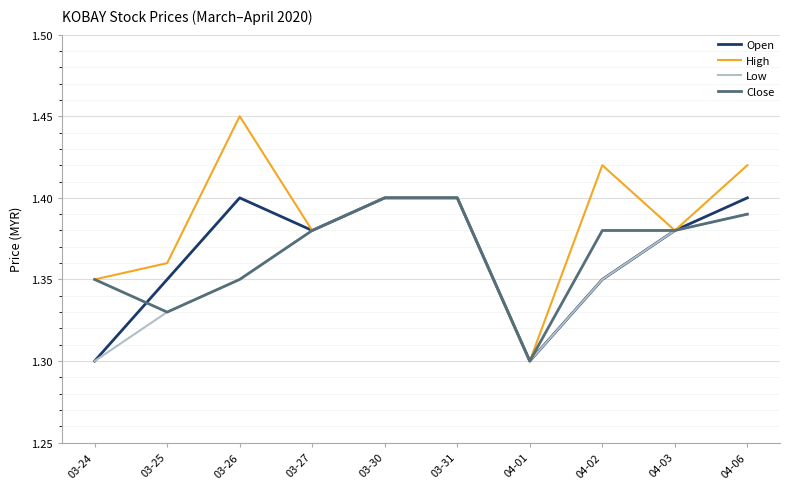

At which category does the chart reach its peak across all series?

03-26